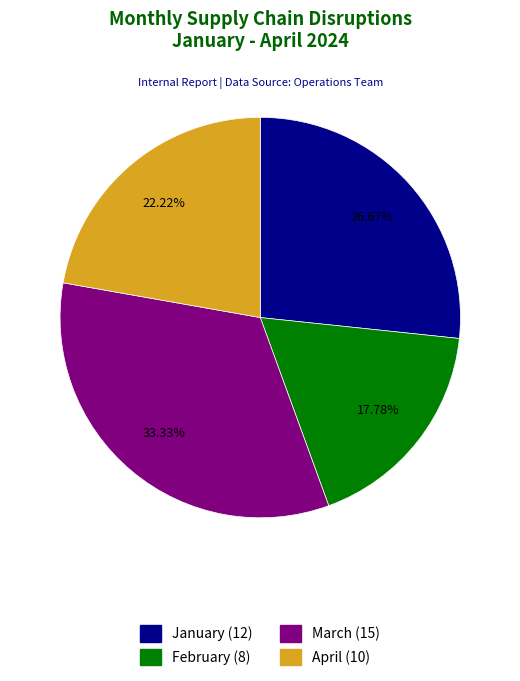

How many segments does this pie chart have?

4